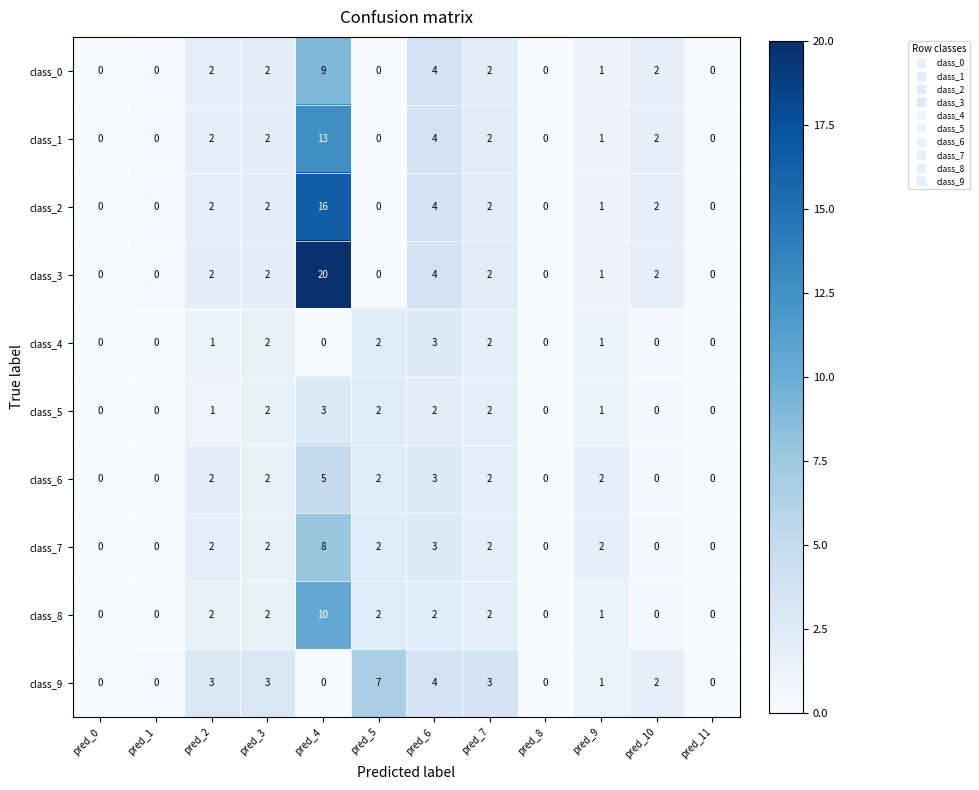

What is the difference between the second highest and minimum values in the class_7 series?

3